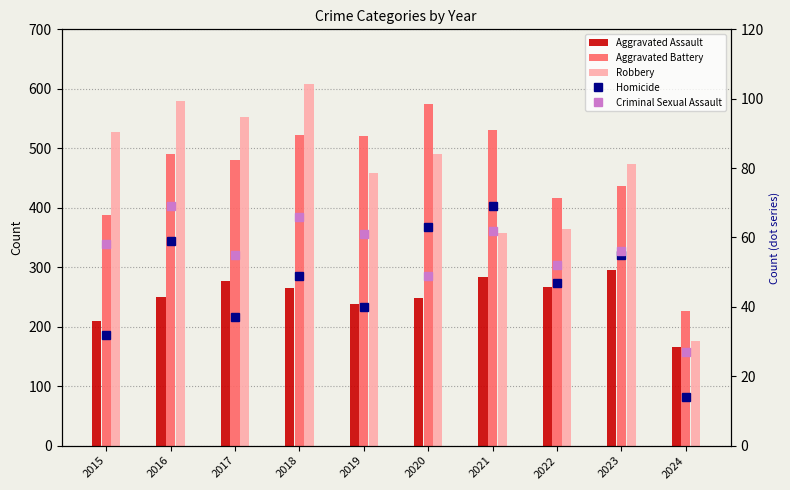

What is the smallest value displayed?

14